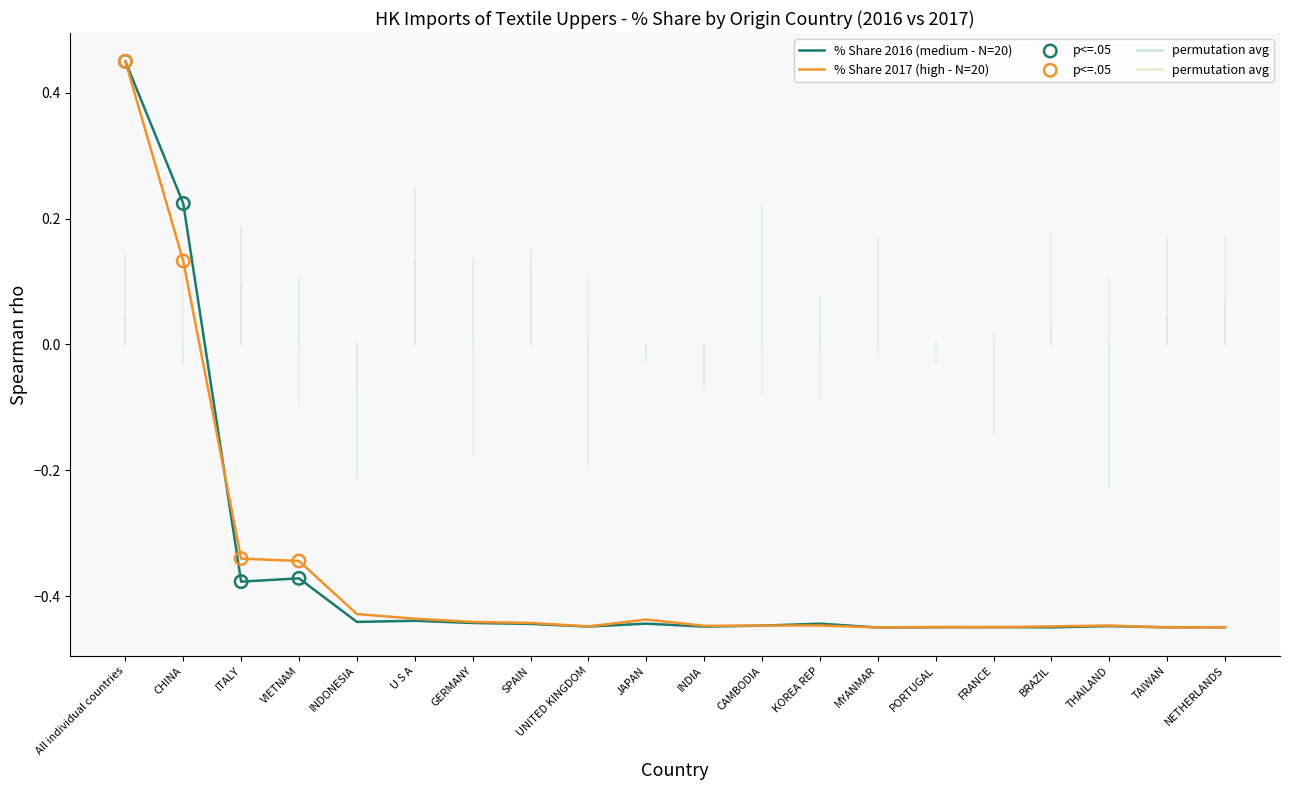

True or false: % Share 2017 (high - N=20) has a value of -0.7 at U S A.

False